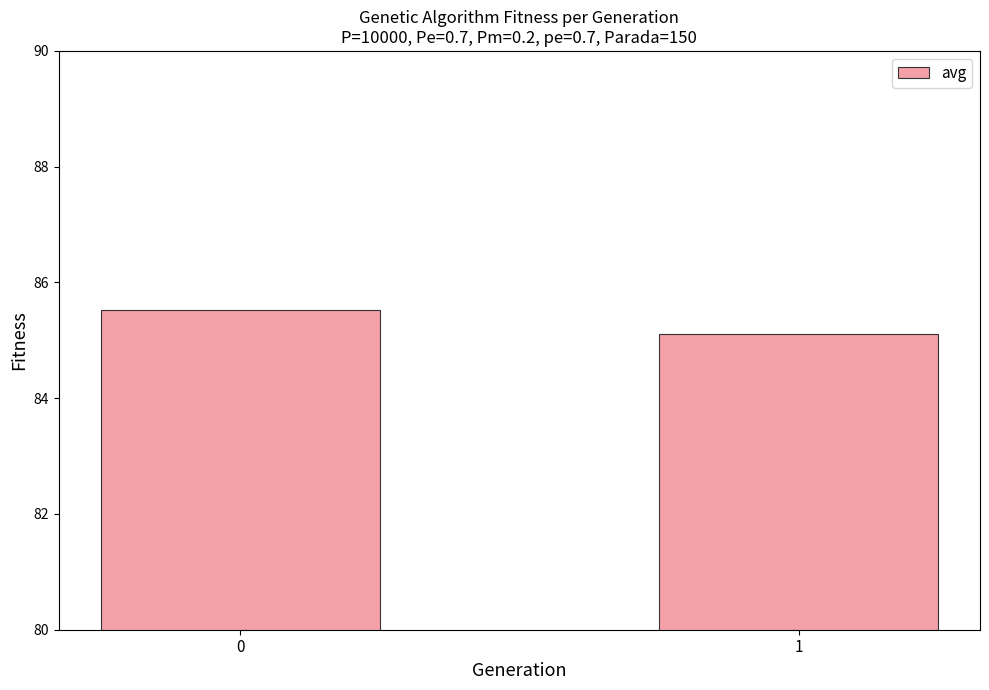

How many series are shown in this chart?

1